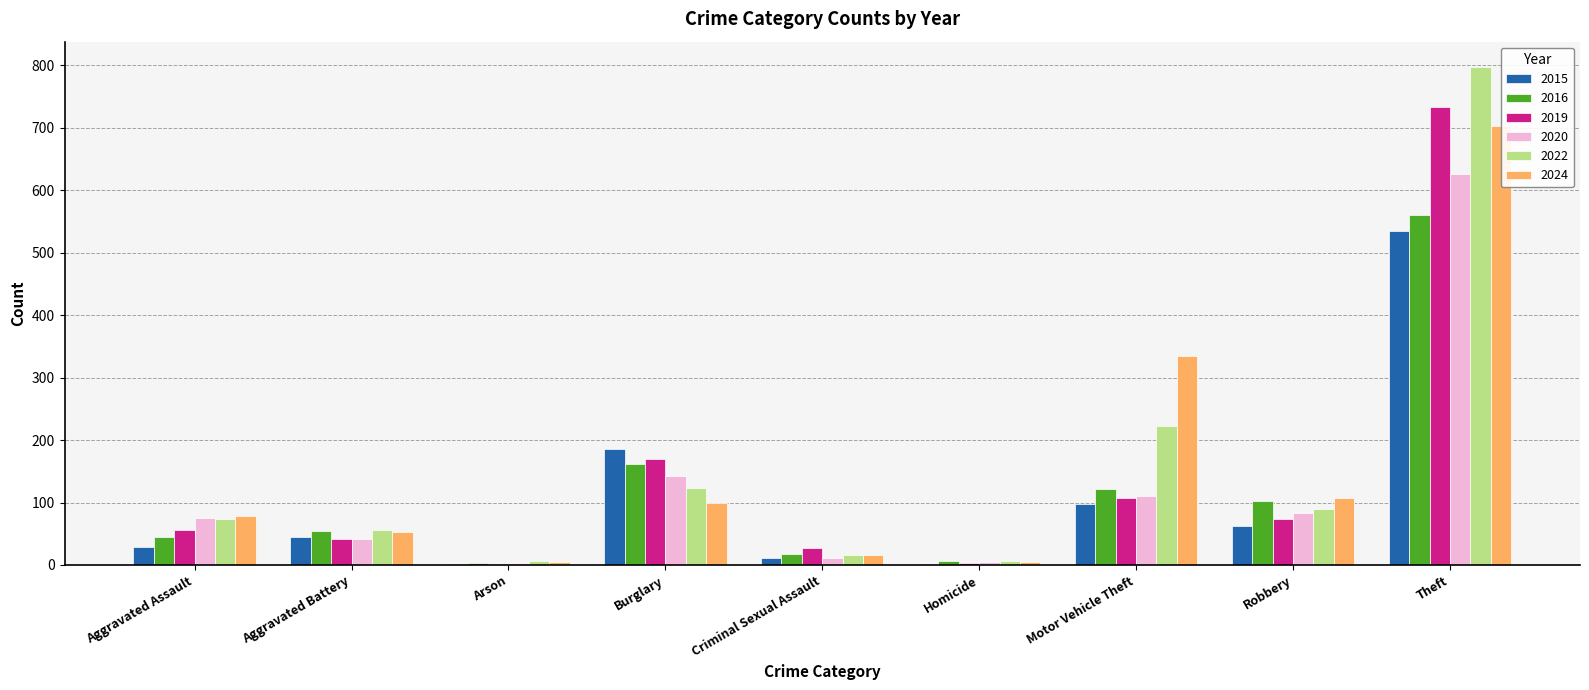

Between Burglary and Criminal Sexual Assault, which is larger?

Burglary